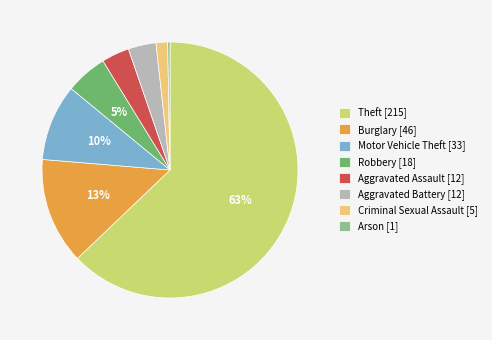

Does any single category account for the majority?

Yes